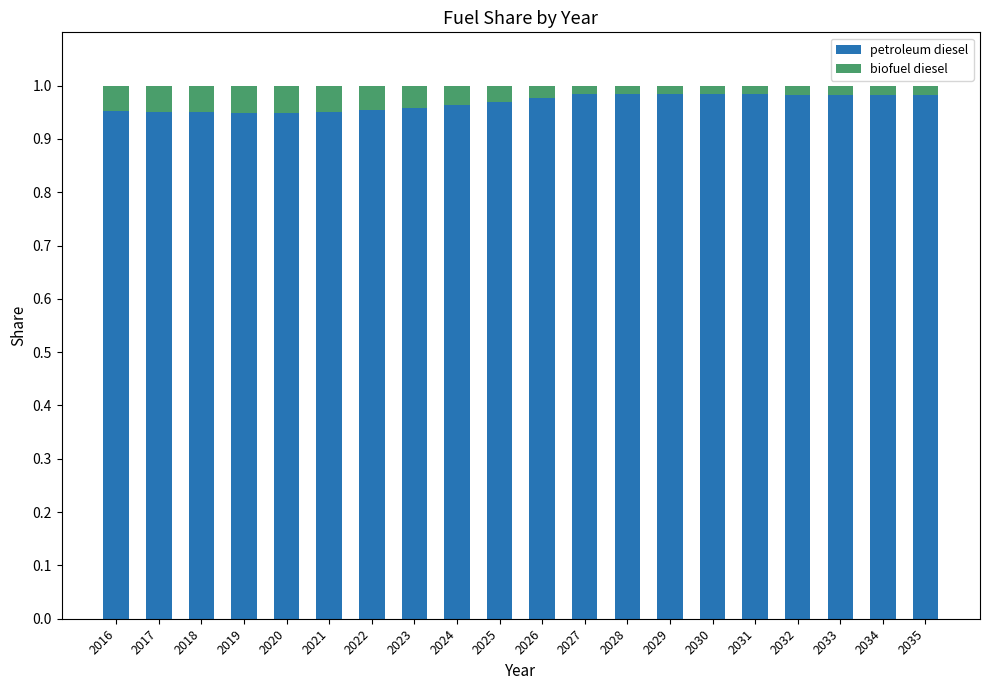

Is it true that petroleum diesel equals 0.3 at 2029?

False